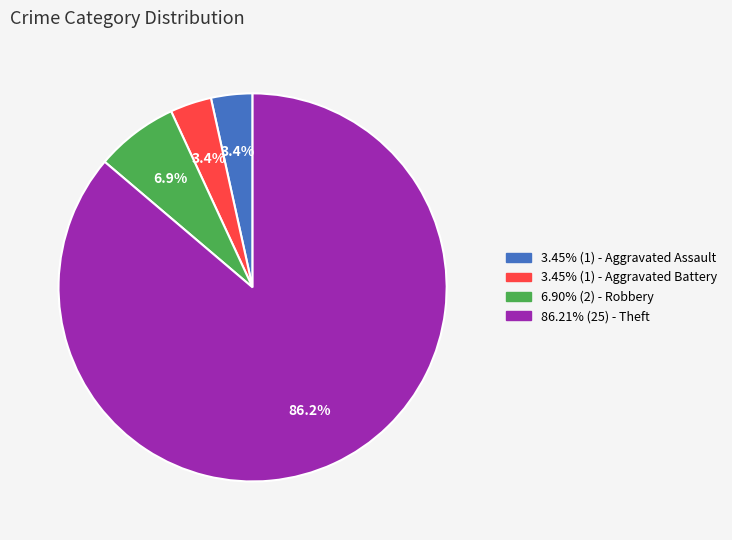

Is there any slice that represents more than half of the pie?

Yes